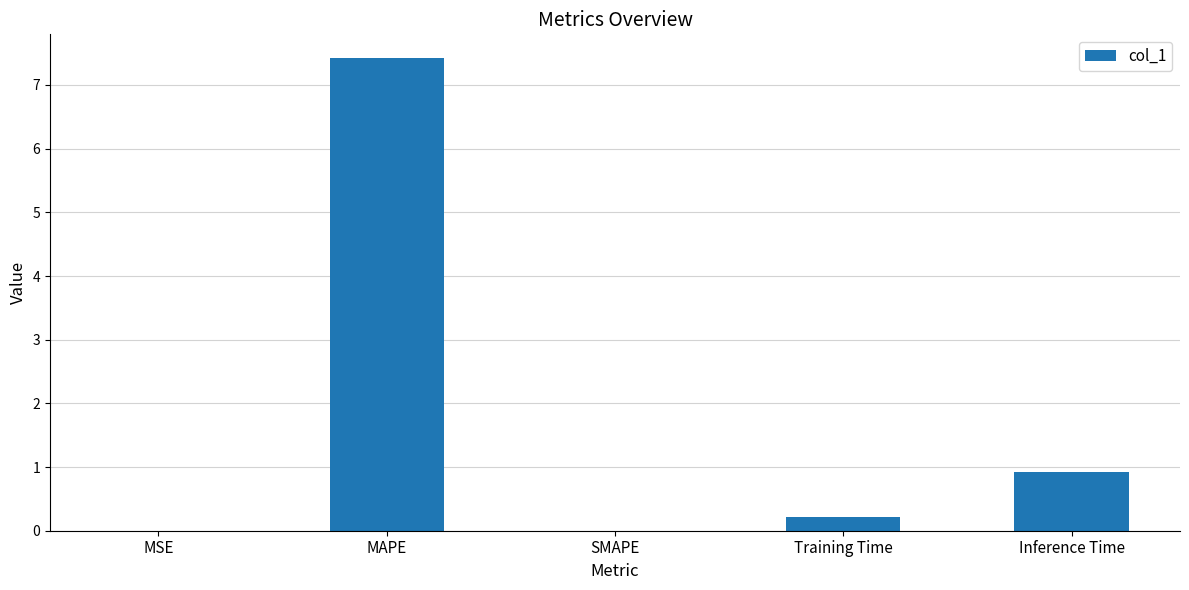

What is the sum of all values?

8.6